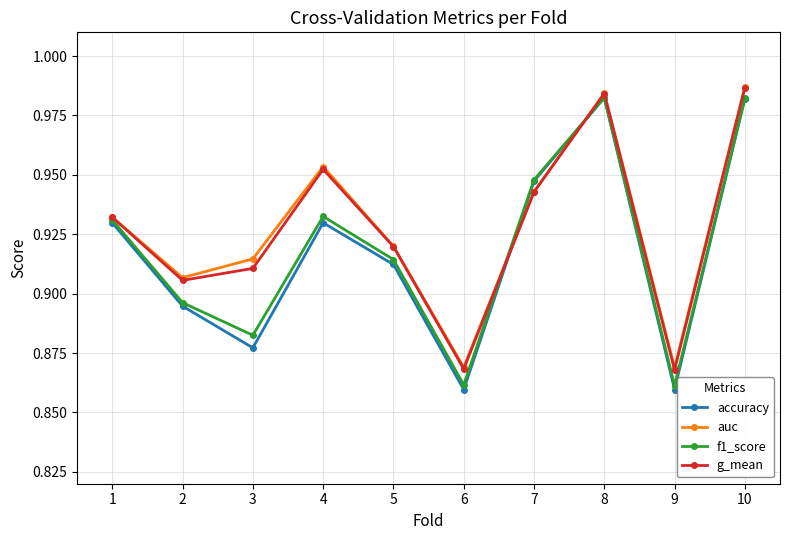

Is it true that f1_score equals 1.6 at 3?

False